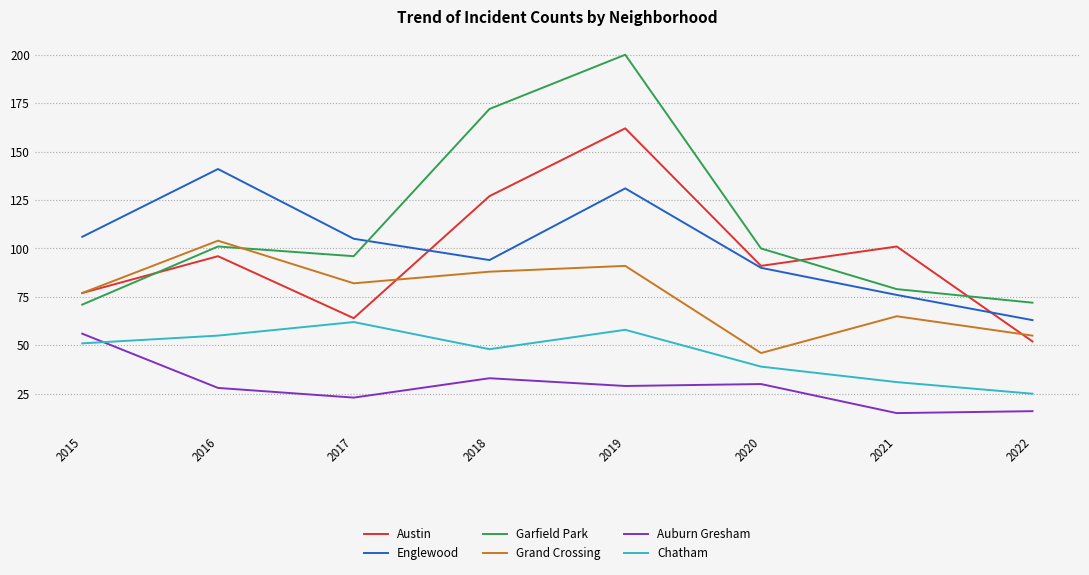

Does the chart display data point markers on the line(s)?

No